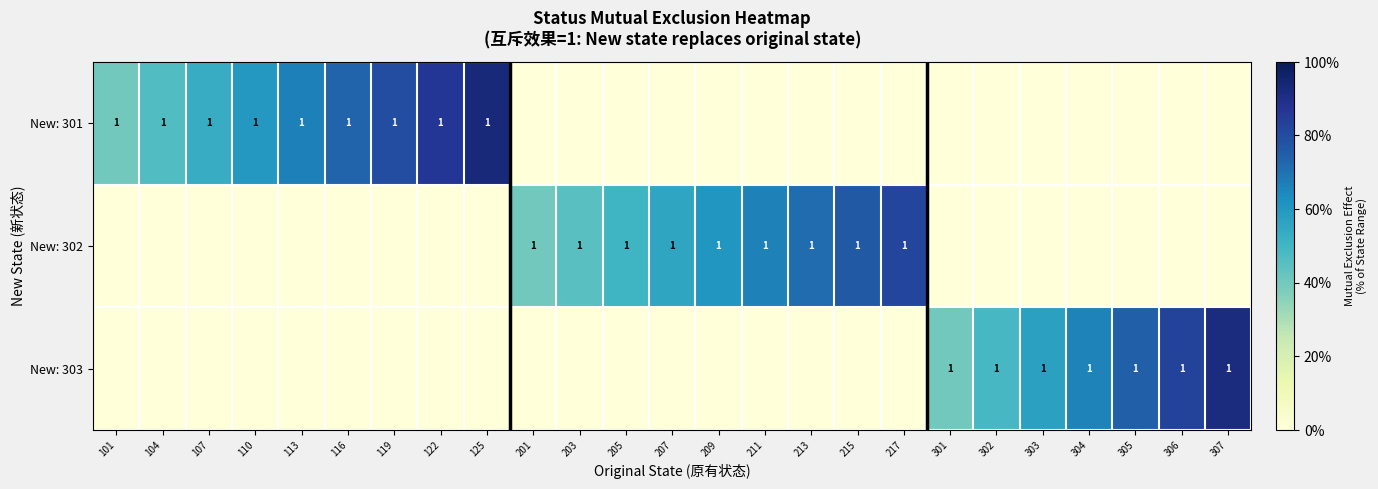

Reading left to right, list all the values displayed in this chart.

row_0: 0.4	0.5	0.5	0.6	0.7	0.7	0.8	0.9	0.9	0.0	0.0	0.0	0.0	0.0	0.0	0.0	0.0	0.0	0.0	0.0	0.0	0.0	0.0	0.0	0.0
row_1: 0.0	0.0	0.0	0.0	0.0	0.0	0.0	0.0	0.0	0.4	0.5	0.5	0.6	0.6	0.7	0.7	0.8	0.8	0.0	0.0	0.0	0.0	0.0	0.0	0.0
row_2: 0.0	0.0	0.0	0.0	0.0	0.0	0.0	0.0	0.0	0.0	0.0	0.0	0.0	0.0	0.0	0.0	0.0	0.0	0.4	0.5	0.6	0.7	0.7	0.8	0.9